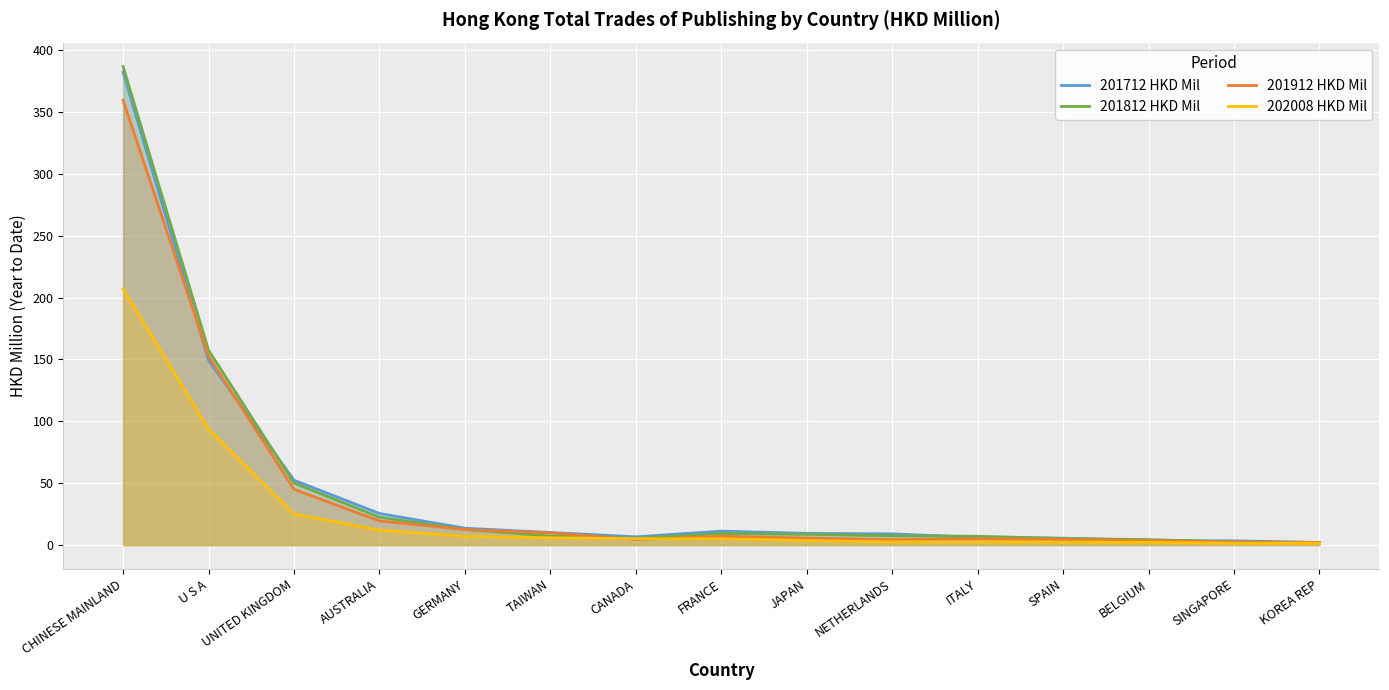

Which category has the lowest value across all series?

KOREA REP